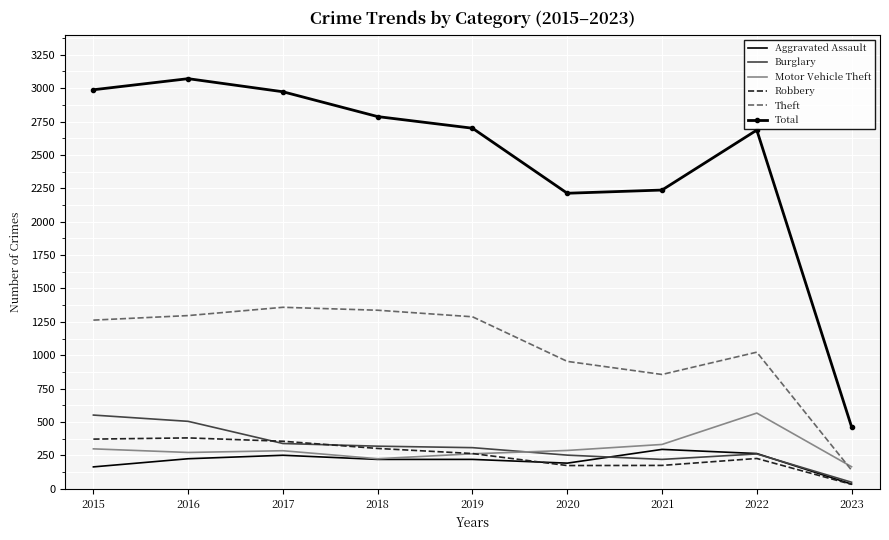

True or false: Burglary and Theft intersect in this chart.

False